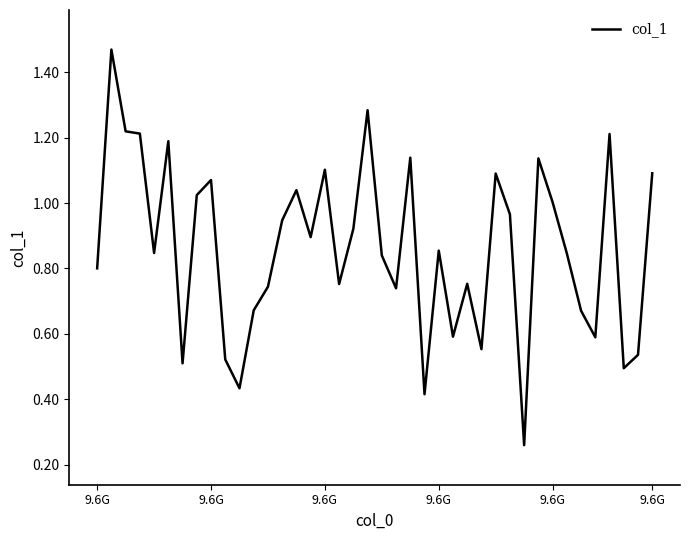

Does the chart have visible grid lines?

No